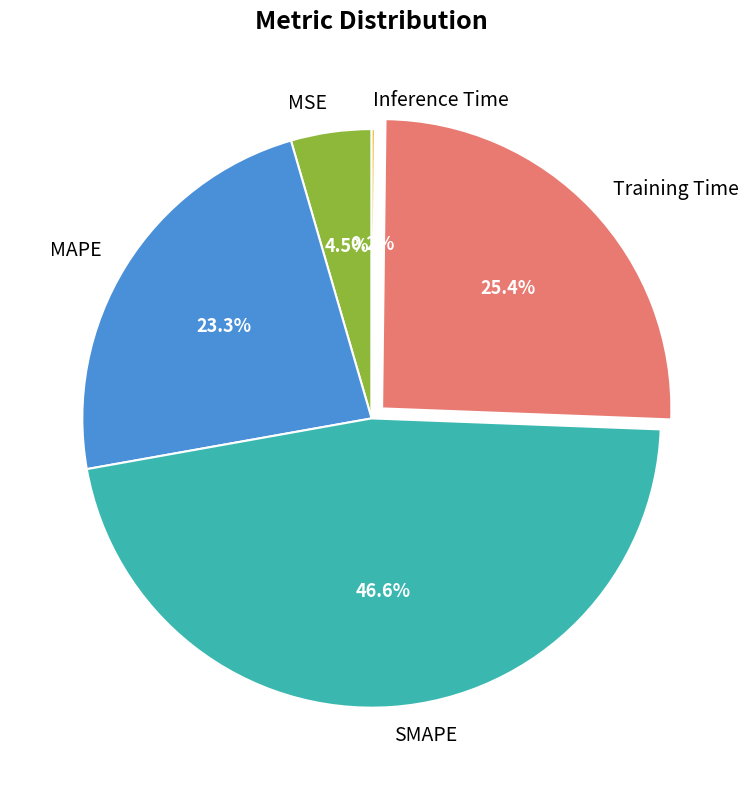

To the nearest percent, what is the average slice percentage?

20%